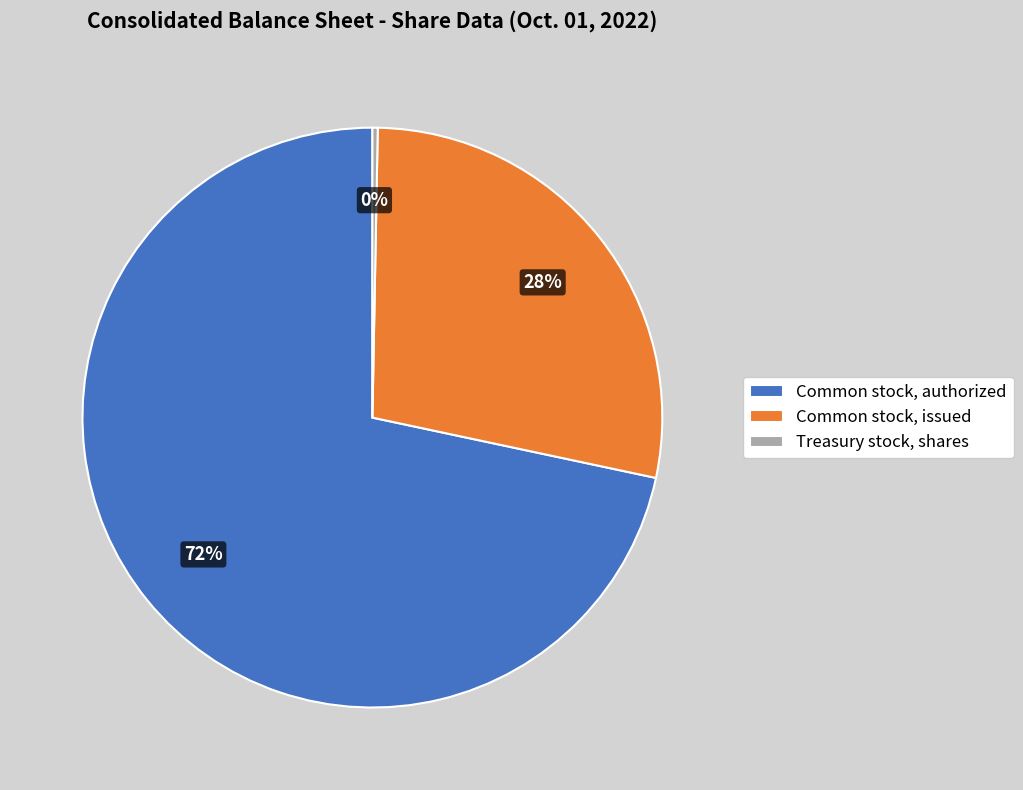

Is it true that Treasury stock, shares is 6% of the pie?

False